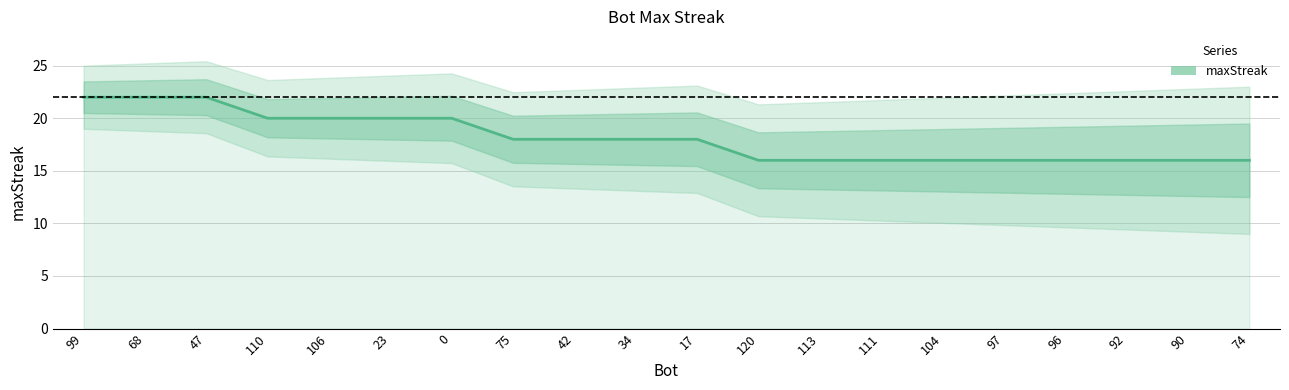

What is the difference between the maximum and minimum values?

6